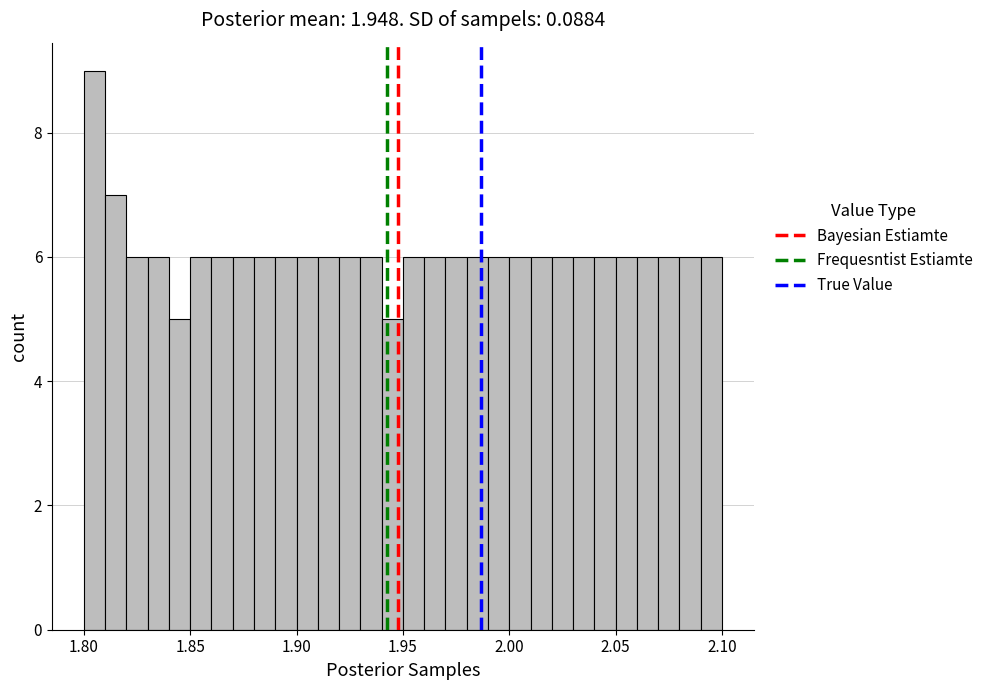

Read against the x-axis, roughly where is the centre of the tallest bar?

1.805